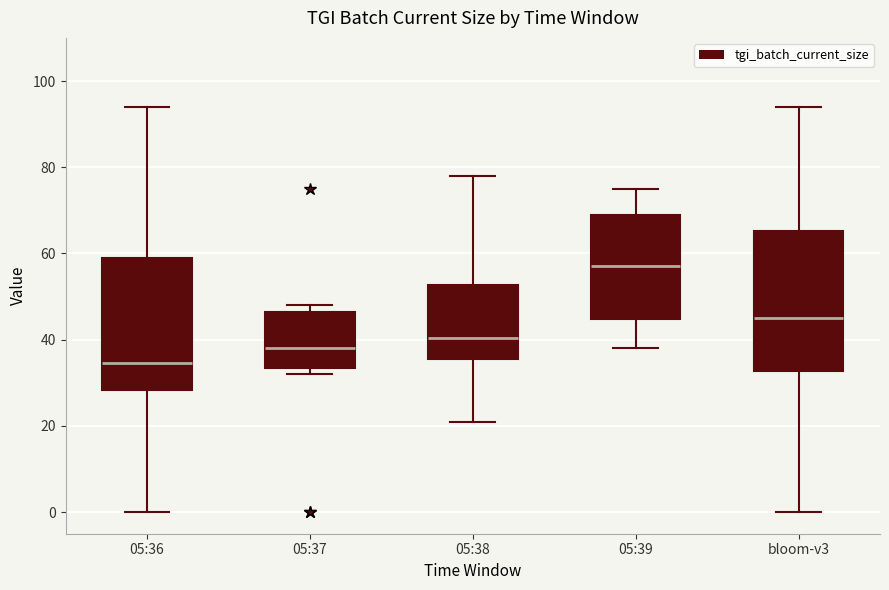

Which box's median line is the lowest?

05:36